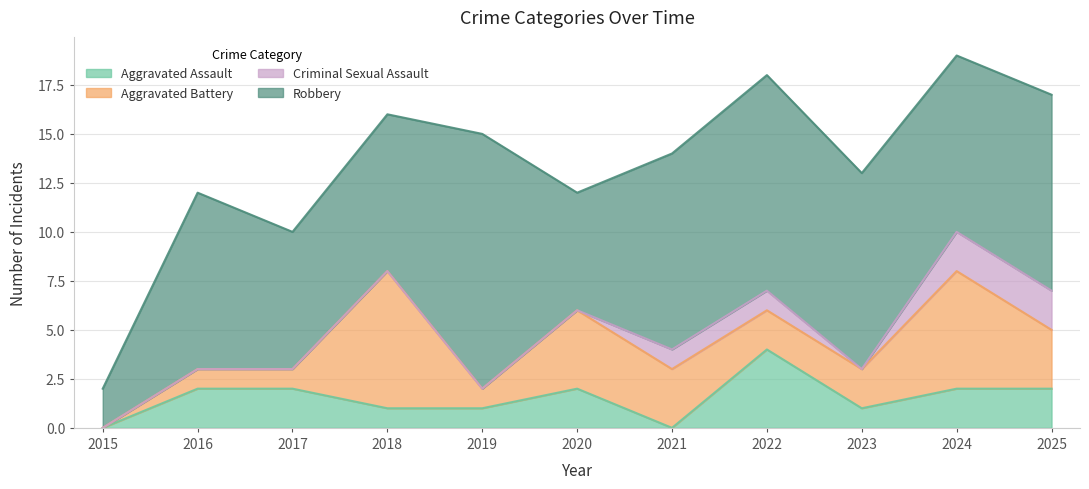

How many lines are shown in the chart?

4